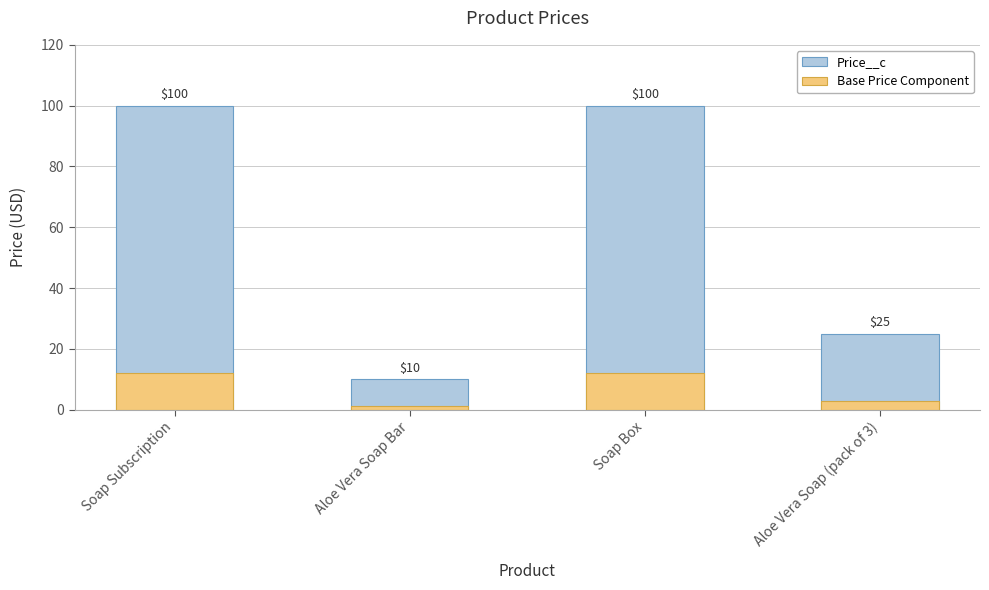

Rank the series by their maximum value, from lowest to highest.

Base Price Component, Price__c